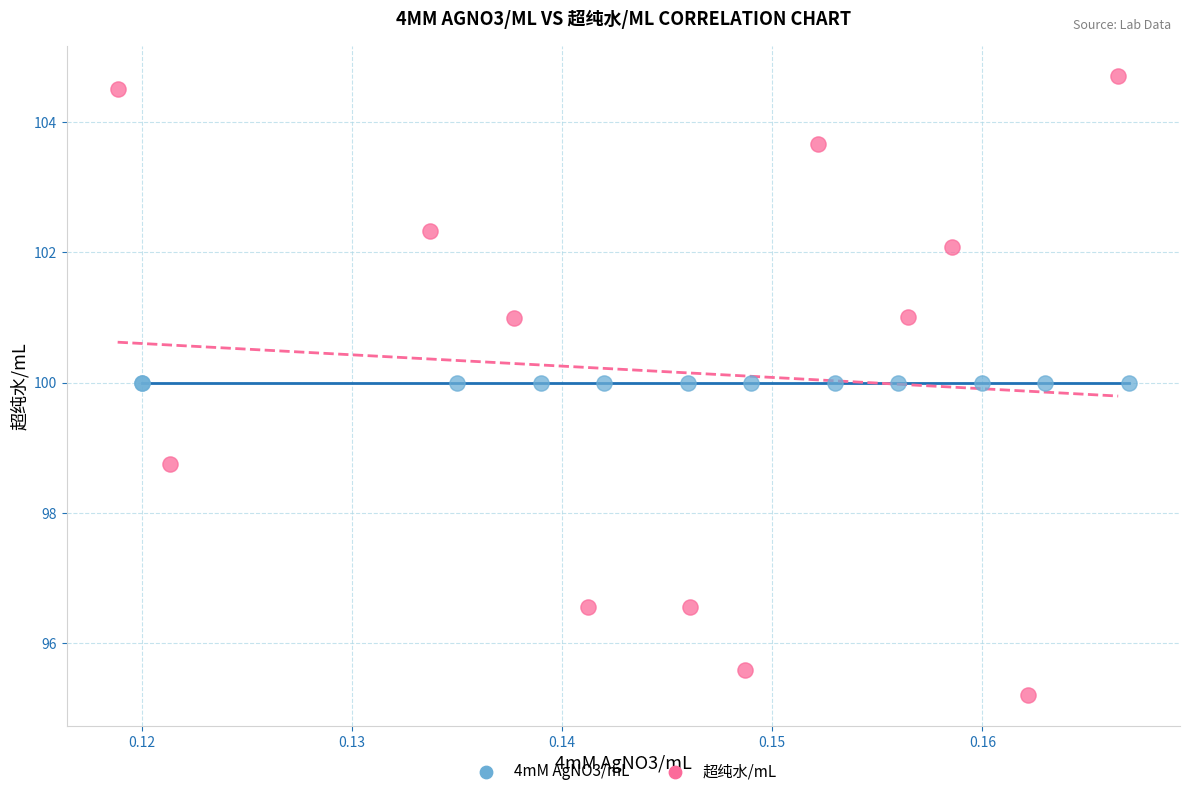

Which series contains the highest Y value?

超纯水/mL